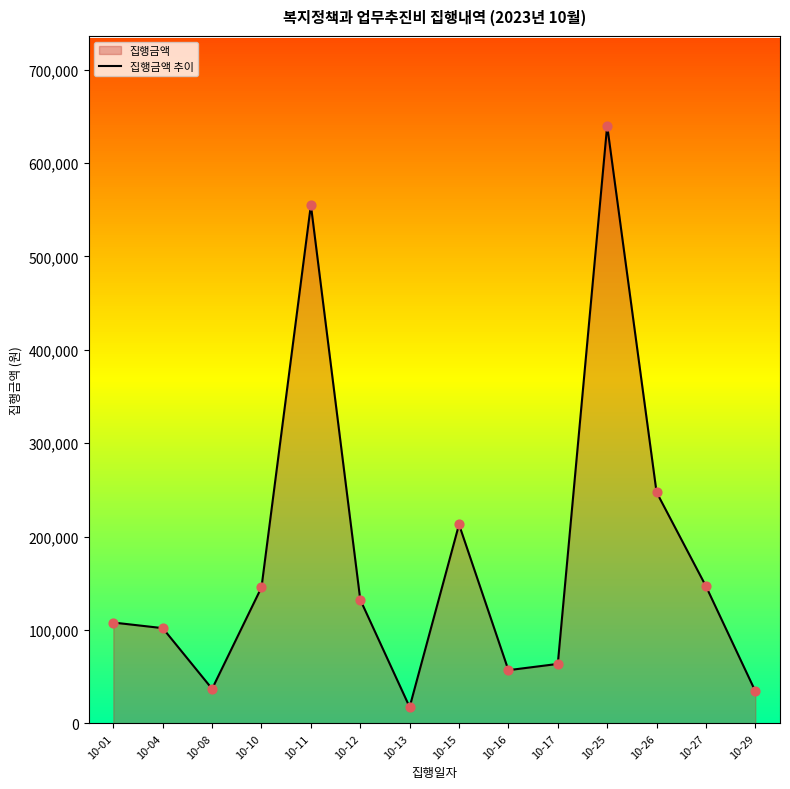

What is the ratio of the value at 10-11 to the value at 10-04?

5.4